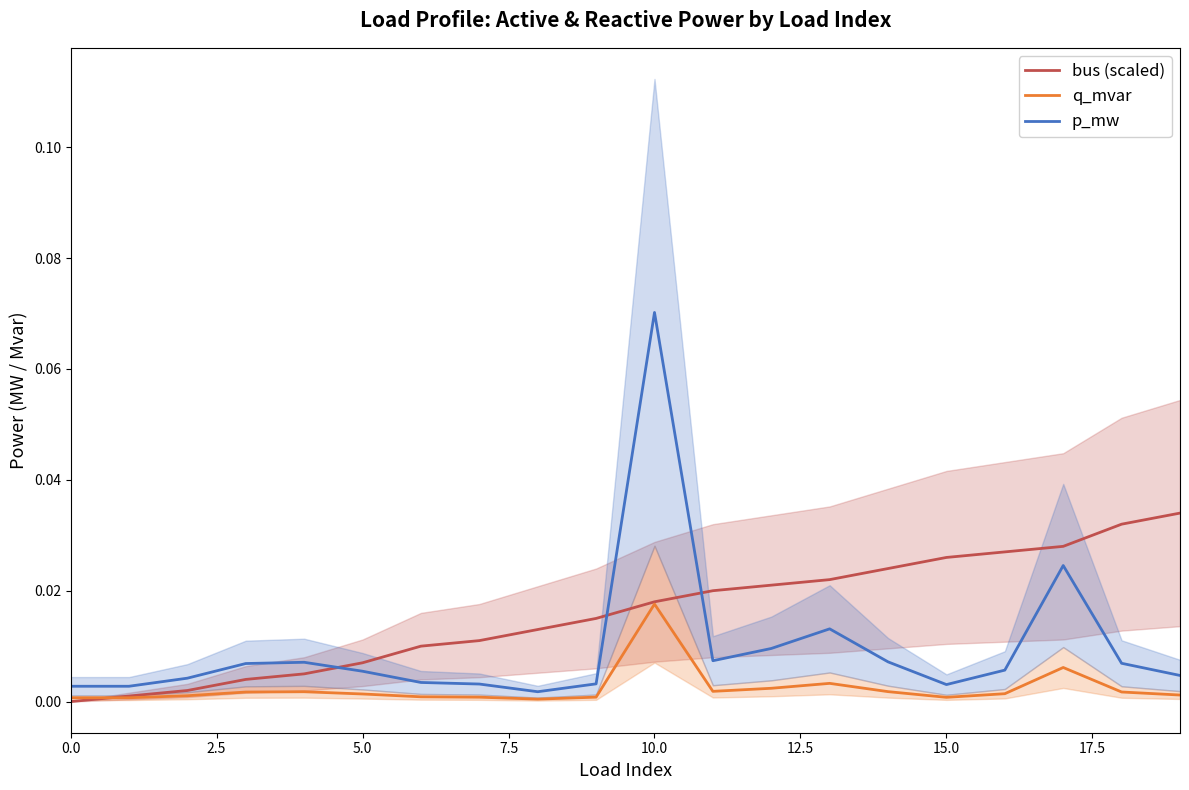

Which series has the largest total across all categories?

bus (scaled)